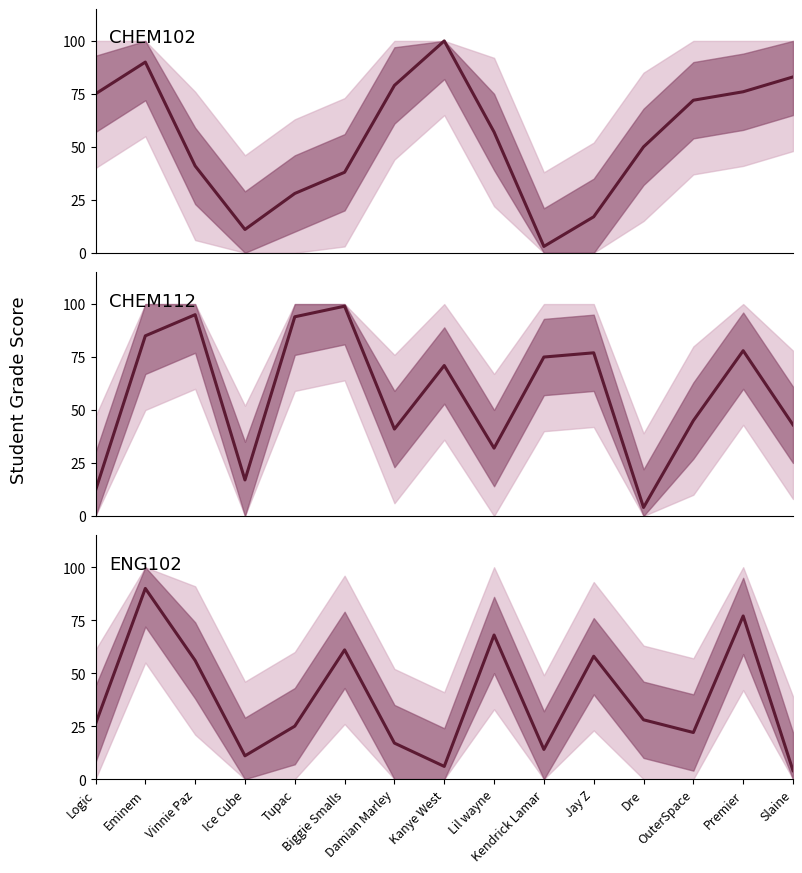

Between Premier and Damian Marley, which is larger?

Damian Marley